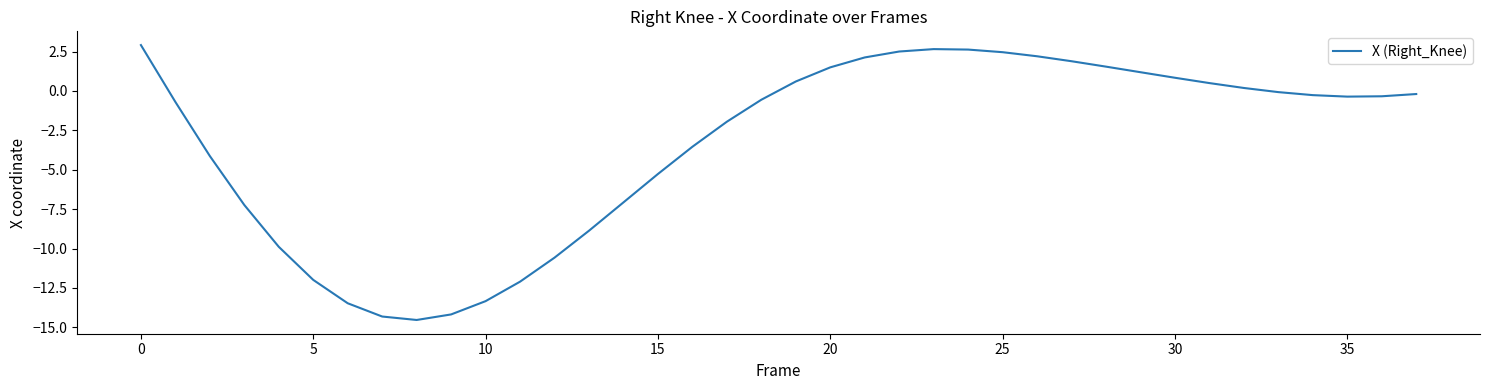

What is the difference between the maximum and minimum values?

17.4